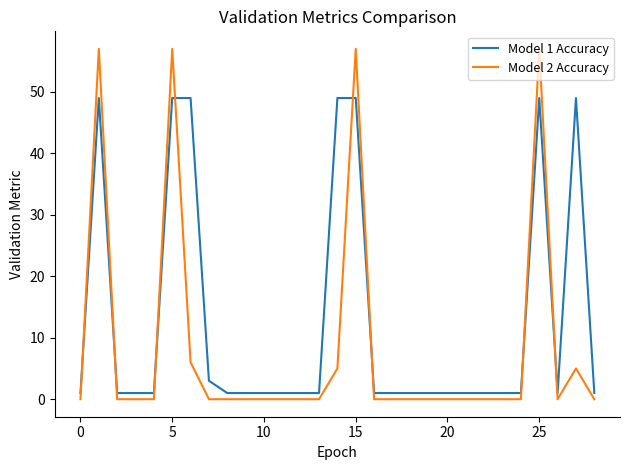

Which series has the largest range (max minus min)?

Model 2 Accuracy